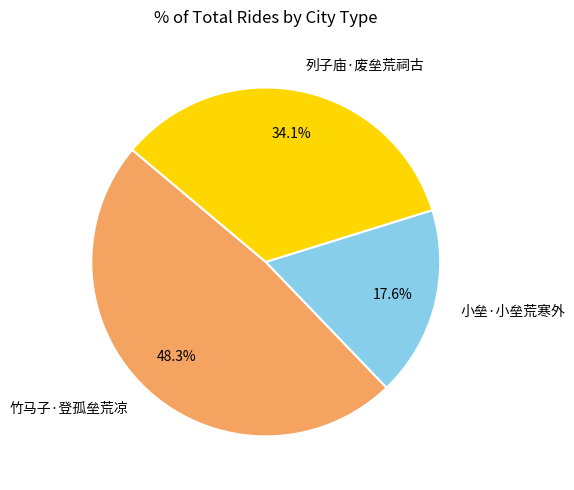

True or false: 列子庙·废垒荒祠古 accounts for 40% of the total.

False